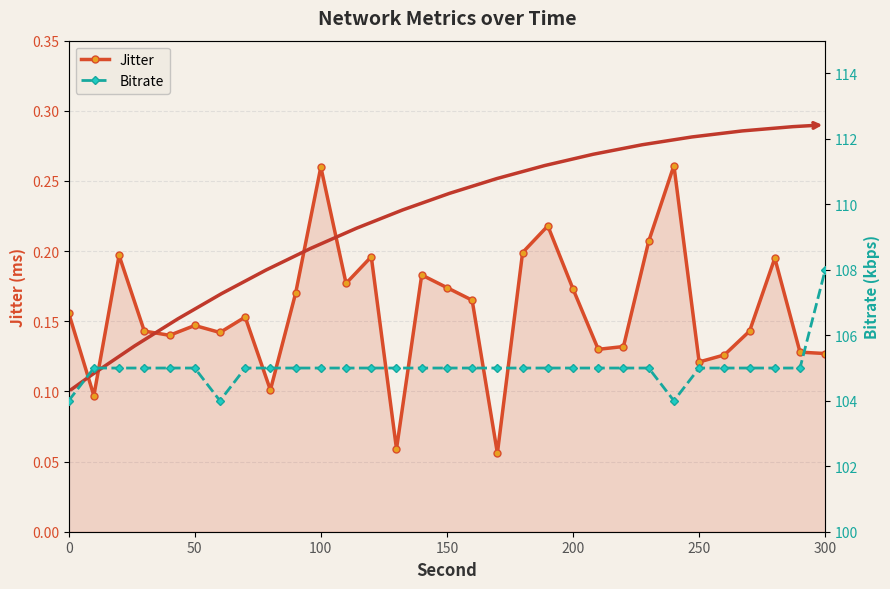

What is the minimum value for Jitter?

0.1